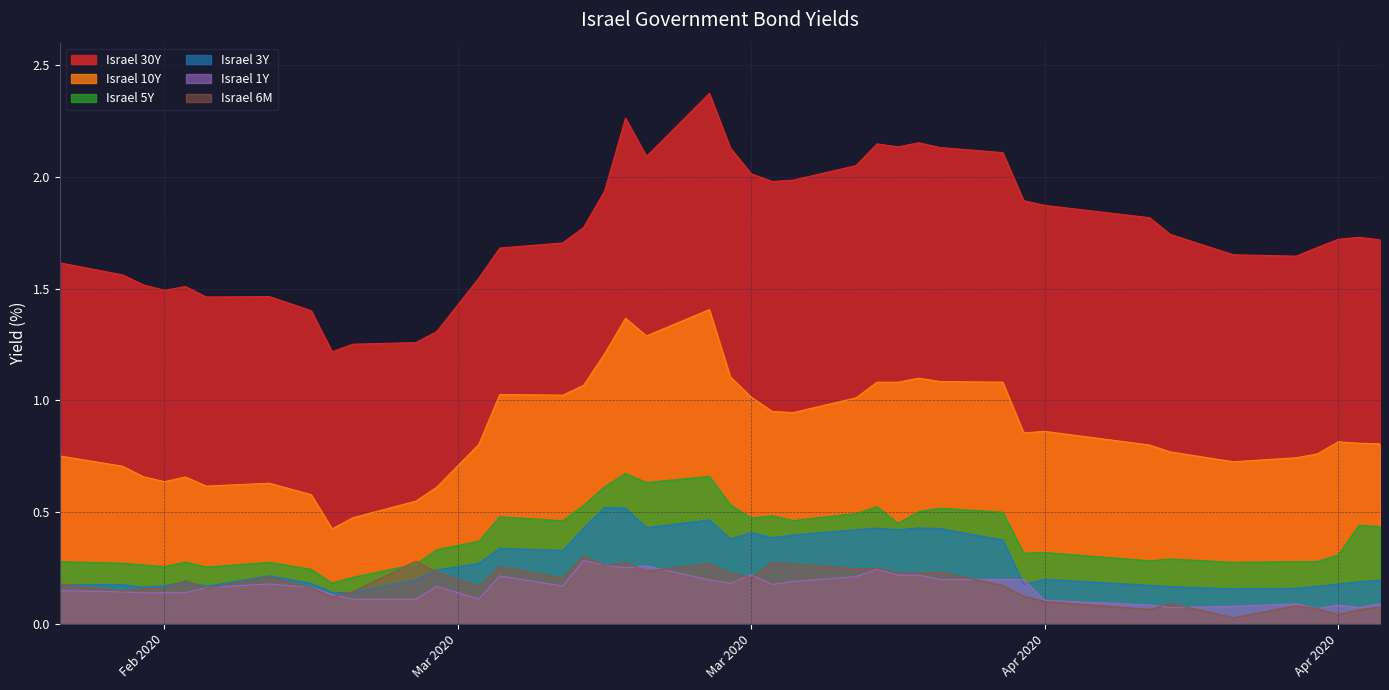

Which series has the widest spread of values?

Israel 30Y